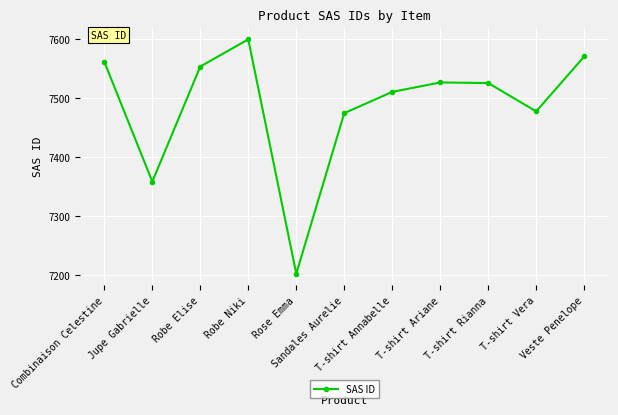

At which category does the chart reach its peak across all series?

Robe Niki